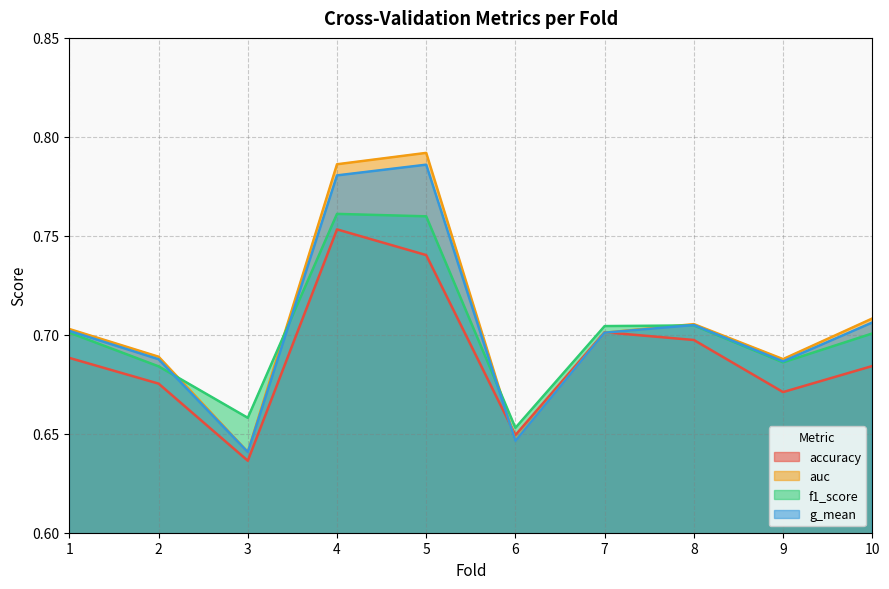

At which category is the sum across all series the highest?

4